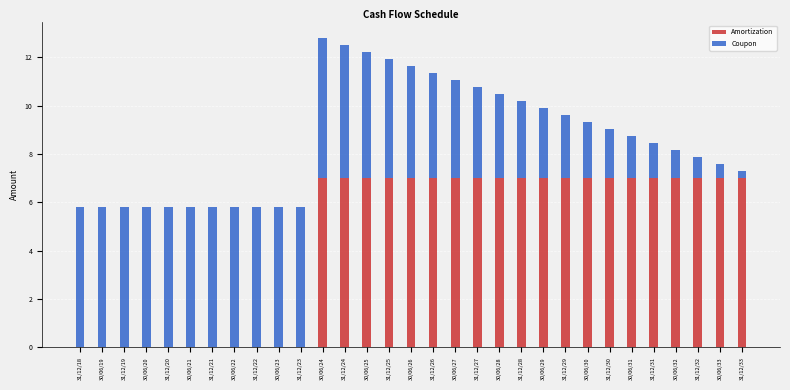

What is the total value across all series at 31/12/20?

5.8